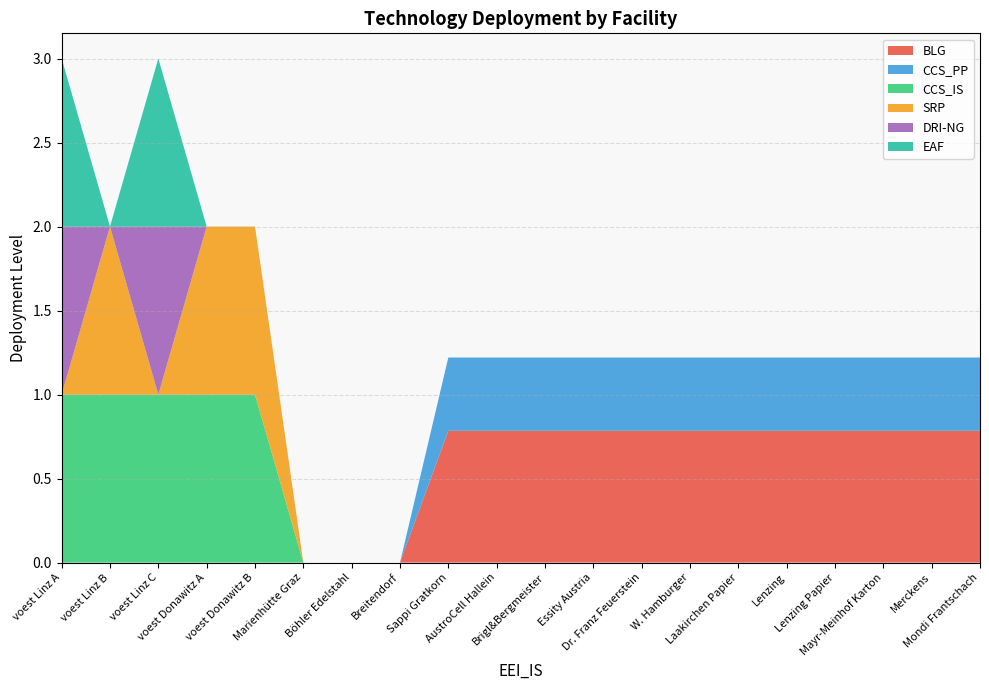

What is the label of the 1st point from the left?

voest Linz A